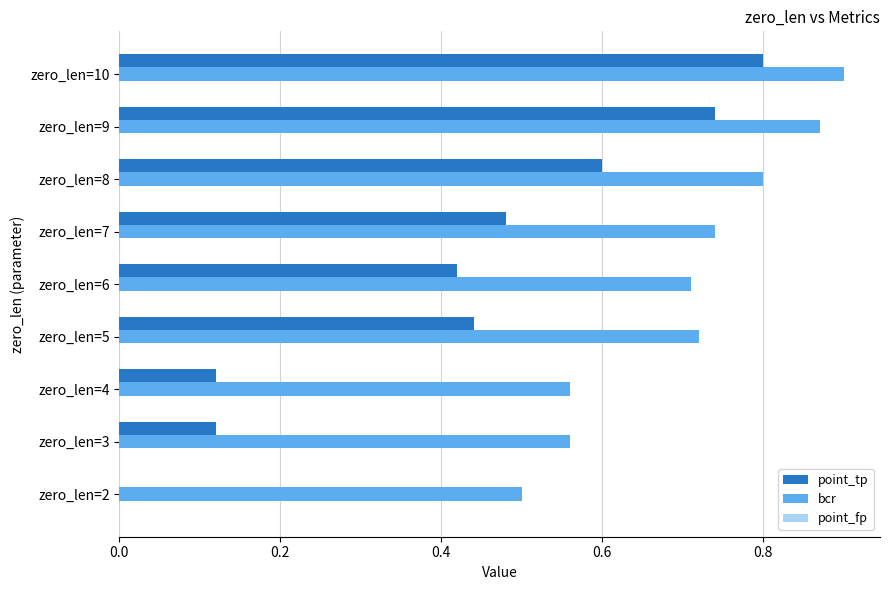

Which series has the largest total across all categories?

bcr